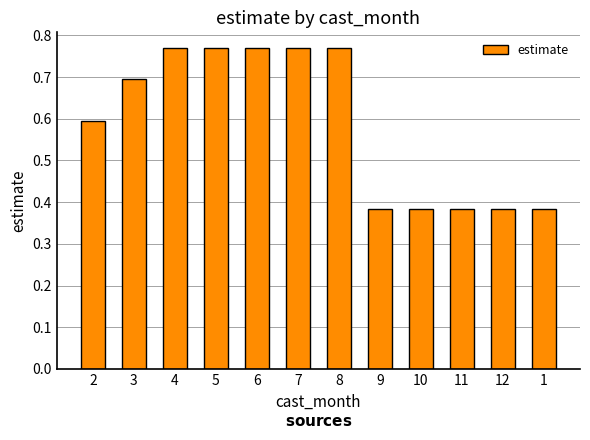

How many values are between 0 and 1?

12